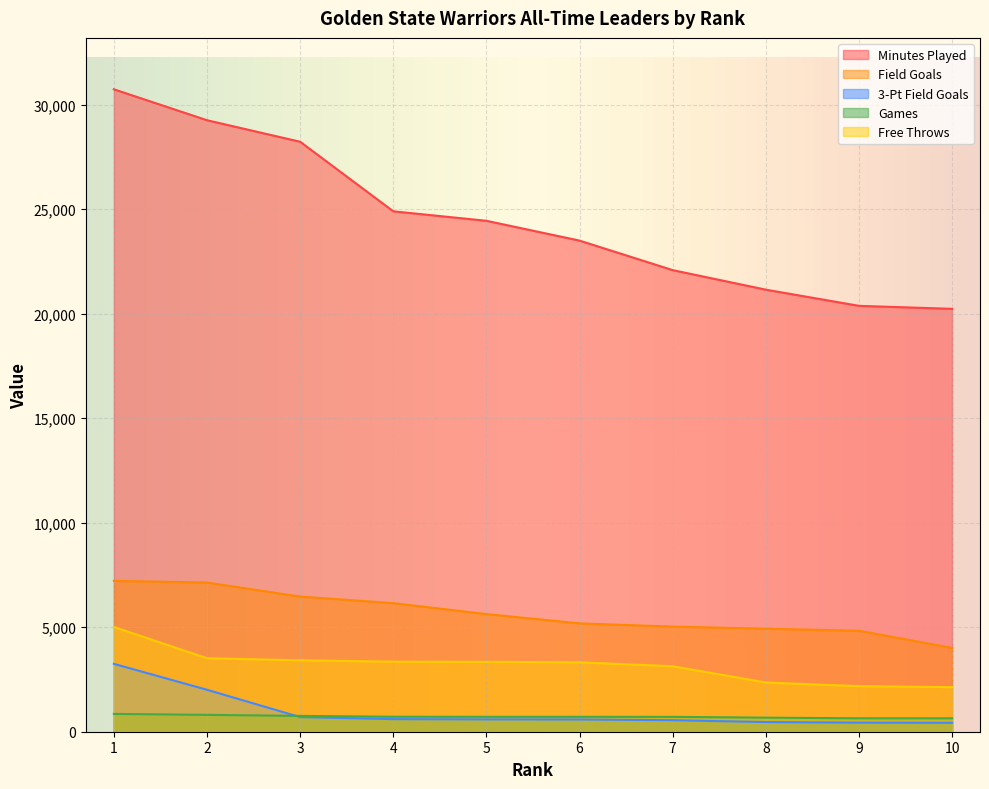

Reading left to right, transcribe all the data shown in this chart.

Minutes Played: 30735	29255	28225	24897	24443	23495	22083	21148	20375	20231
Field Goals: 7216	7137	6466	6150	5628	5183	5029	4928	4830	4010
3-Pt Field Goals: 3248	2007	700	602	590	586	551	462	434	427
Games: 852	807	757	716	713	713	711	673	642	641
Free Throws: 5010	3515	3417	3351	3345	3321	3133	2355	2181	2133